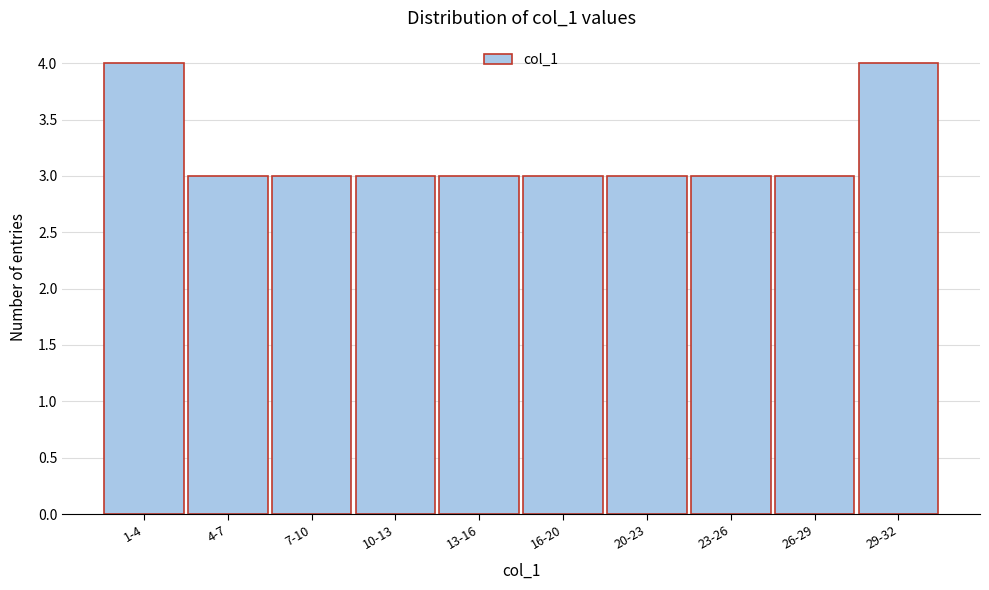

Reading left to right, transcribe all the data shown in this chart.

4	3	3	3	3	3	3	3	3	4